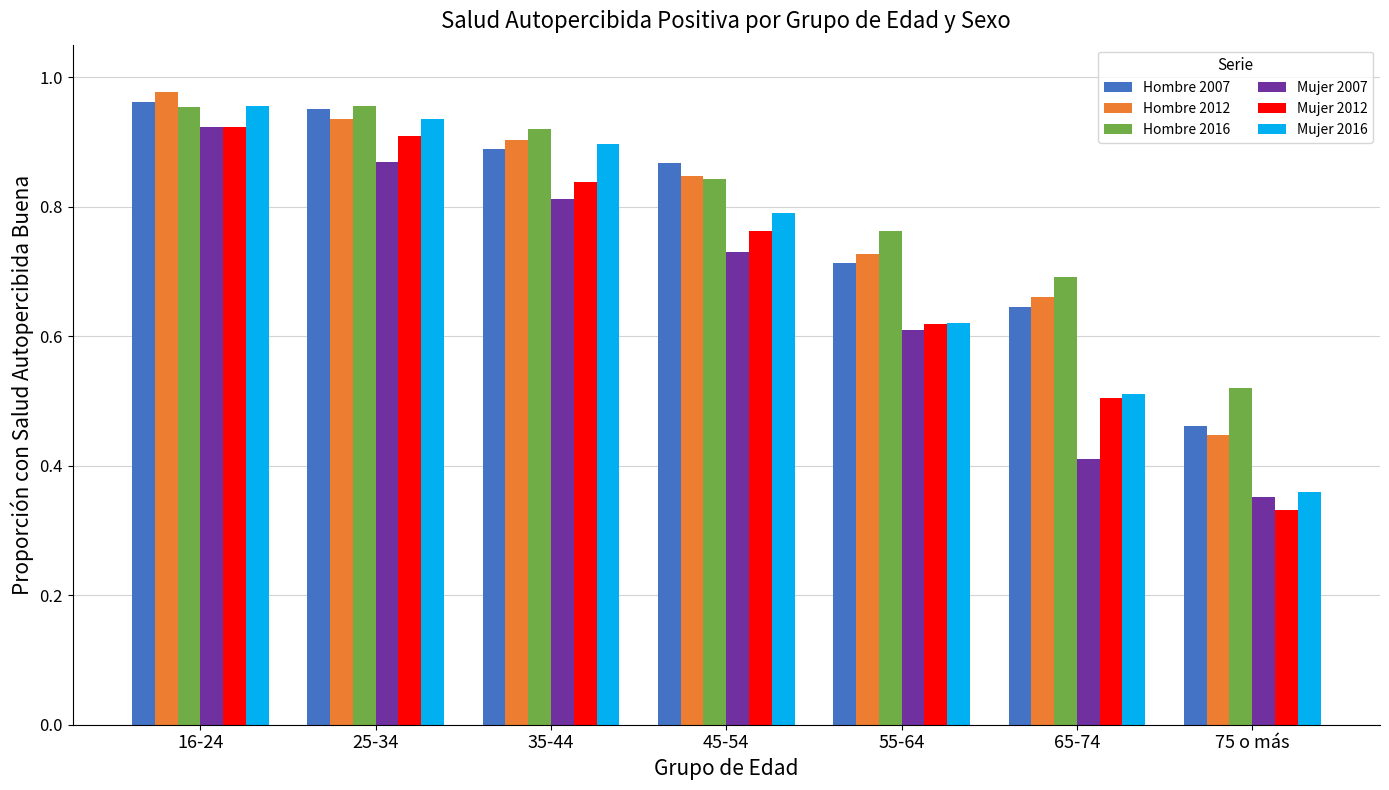

Which series changed the most between 16-24 and 65-74?

Mujer 2007